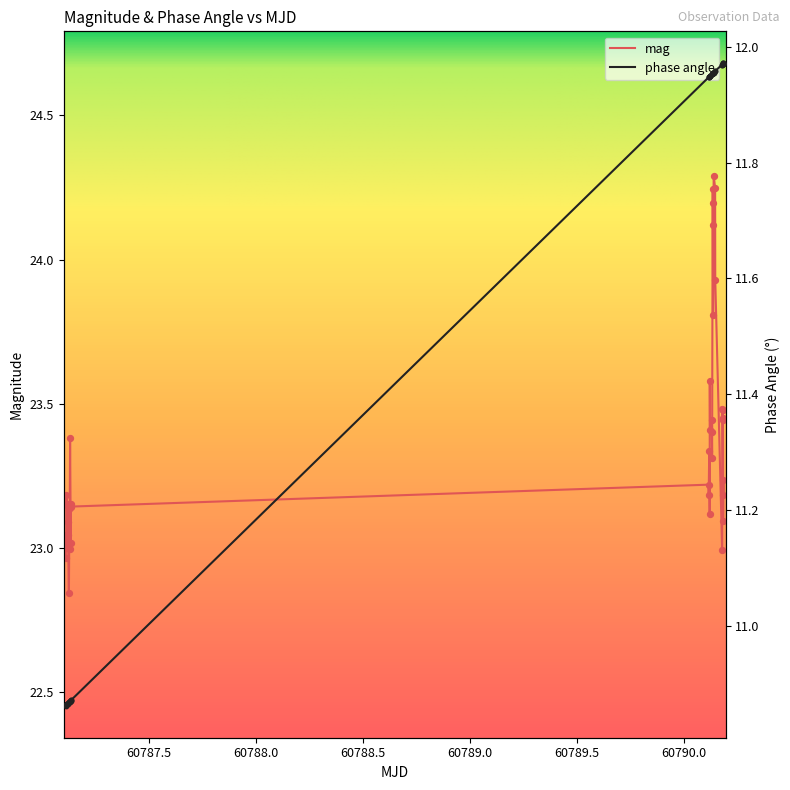

Which series reaches the minimum Y coordinate?

phase angle